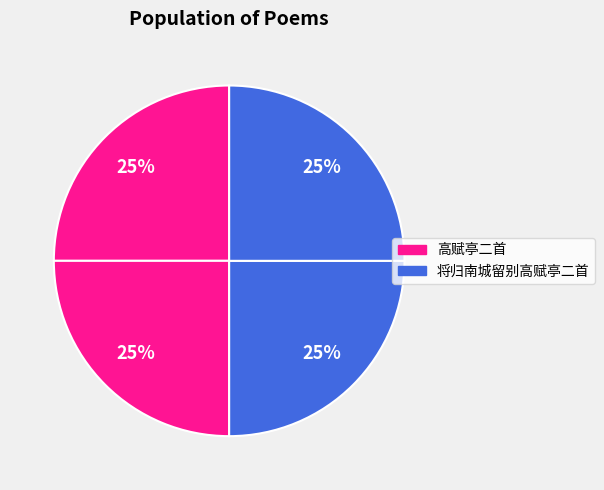

Count the number of slices in the pie.

4